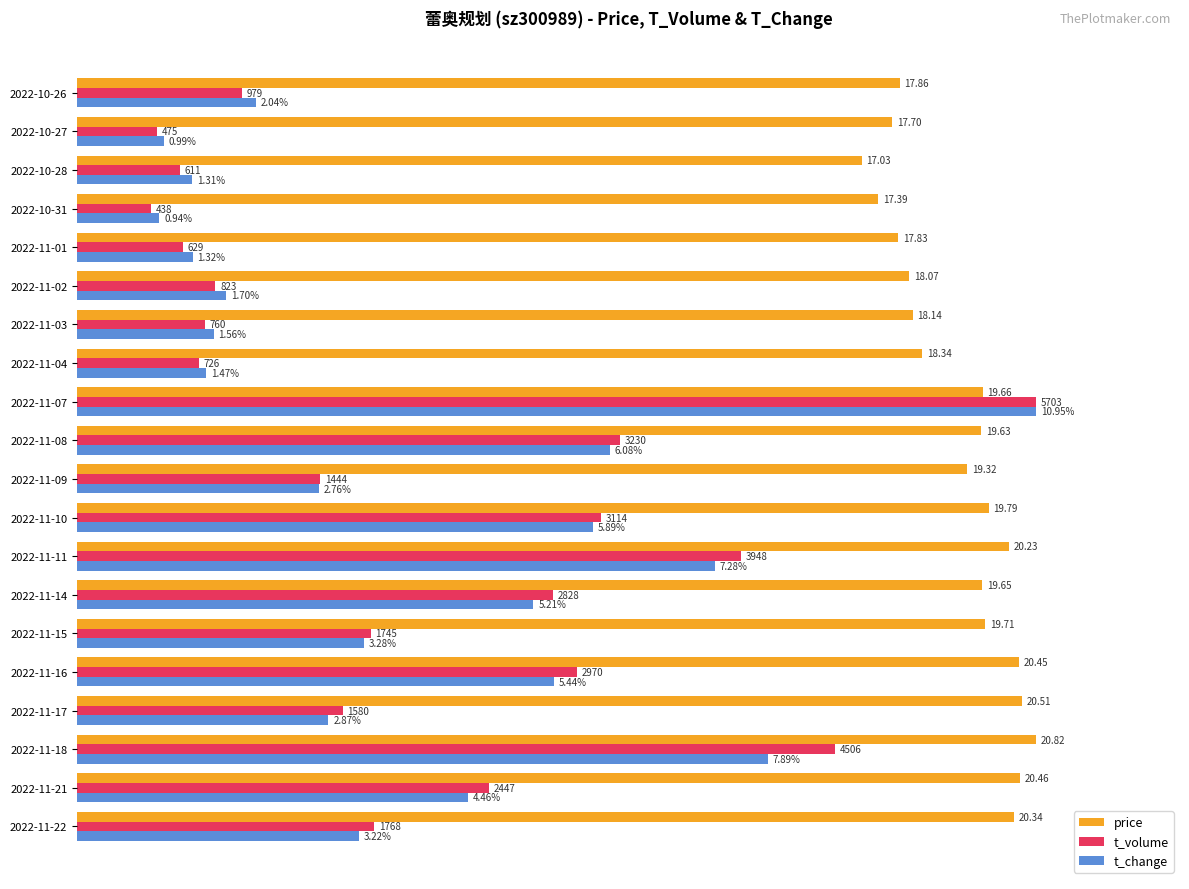

What are all the series names shown in the legend?

price, t_volume, t_change